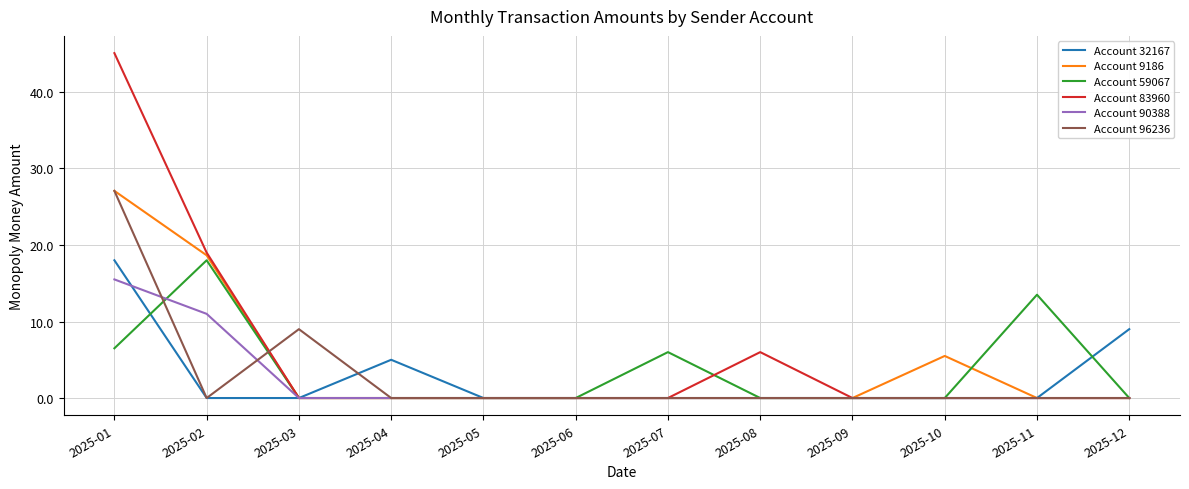

What is the difference between the highest and lowest values at 2025-04?

5.0